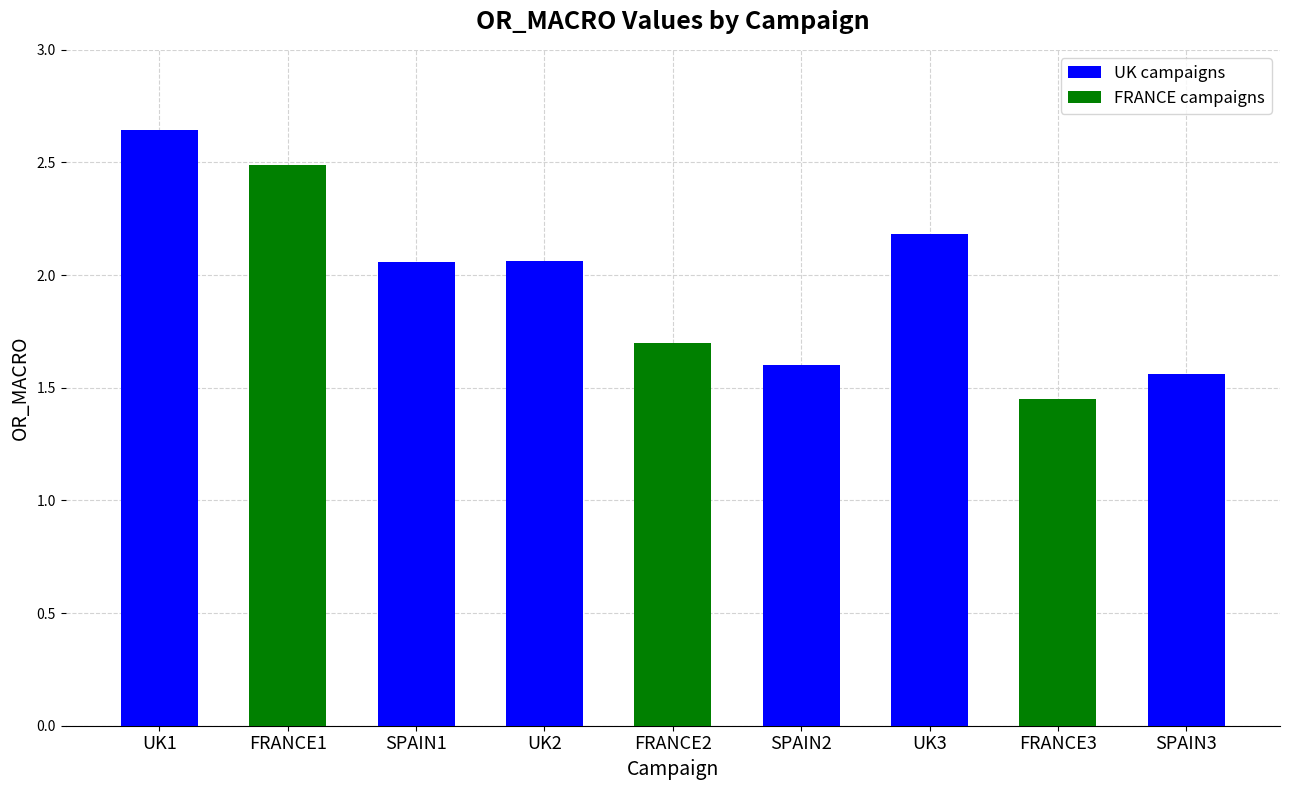

What is the label of the 9th bar from the right?

UK1